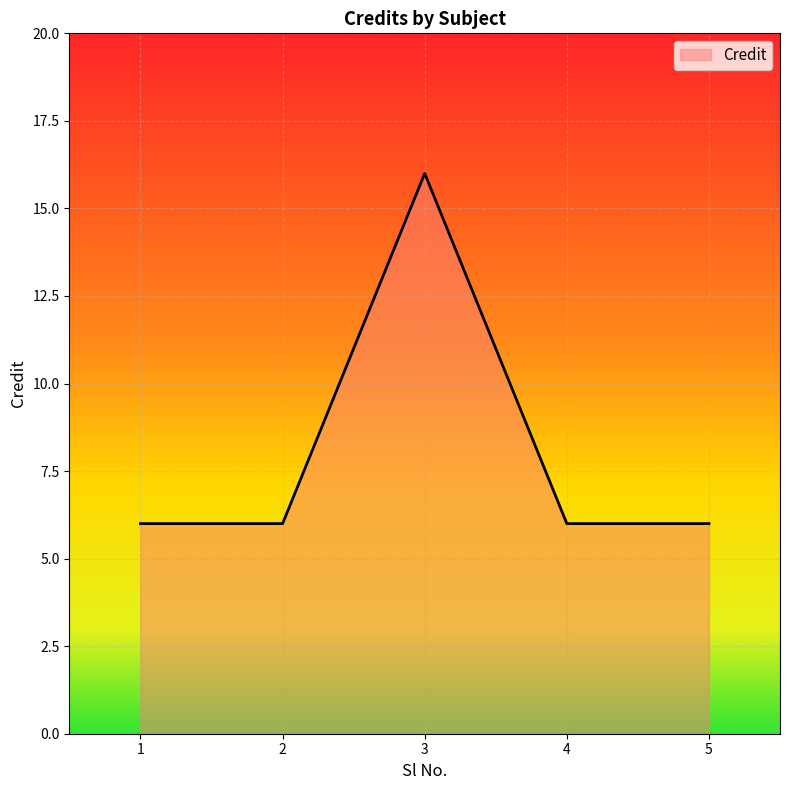

Is it true that the value at 1 is 9?

False